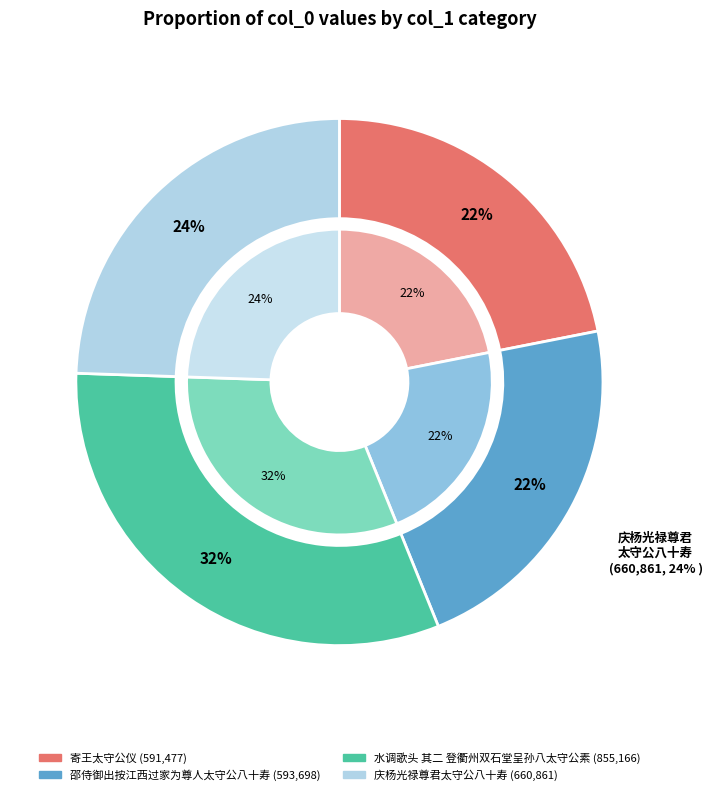

How much of the chart is everything except 邵侍御出按江西过家为尊人太守公八十寿?

78.0%